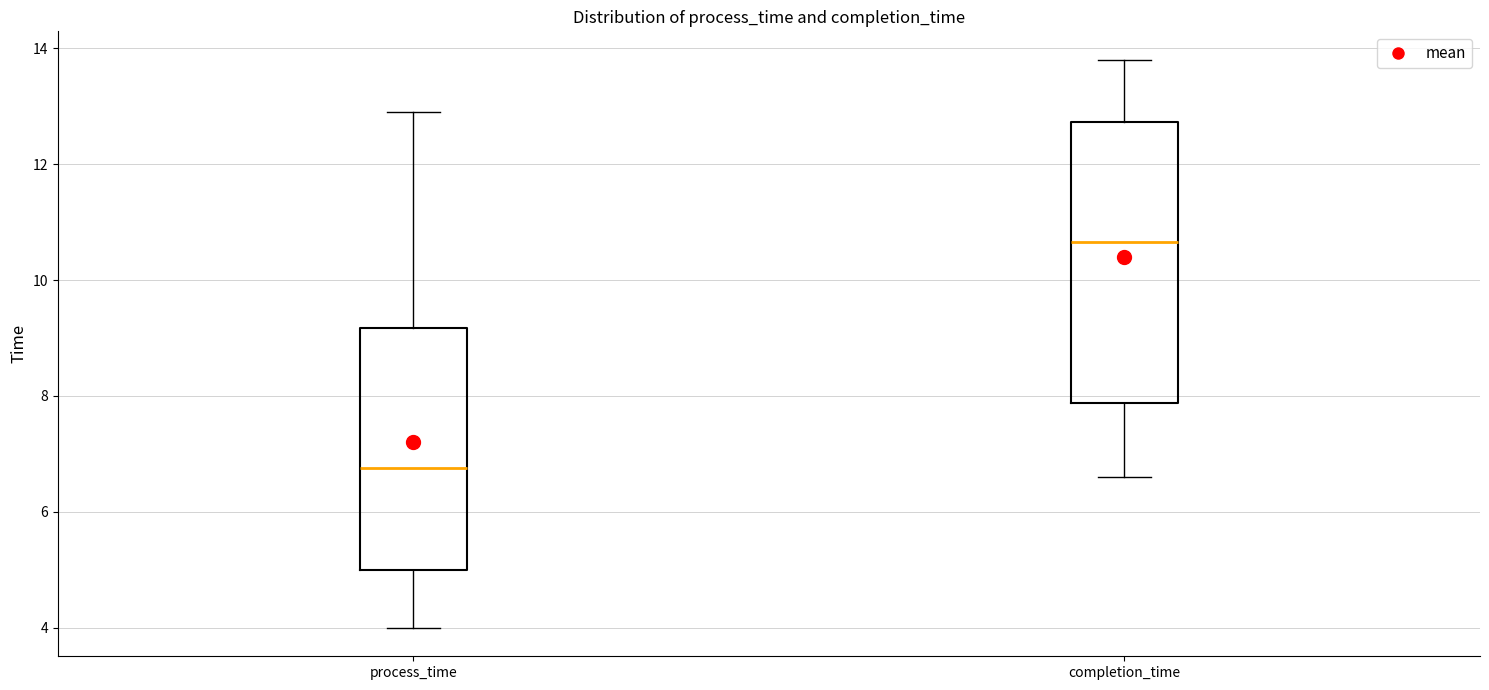

Reading left to right, read every box against the y-axis: the position of its median line, the range the box covers, and the ends of its whiskers. The values are not printed on the chart, so give them approximately, as read against the axis.

process_time: median 6.8, box 5.0 to 9.2, whiskers 4.0 to 13.0
completion_time: median 10.6, box 7.8 to 12.8, whiskers 6.6 to 13.8